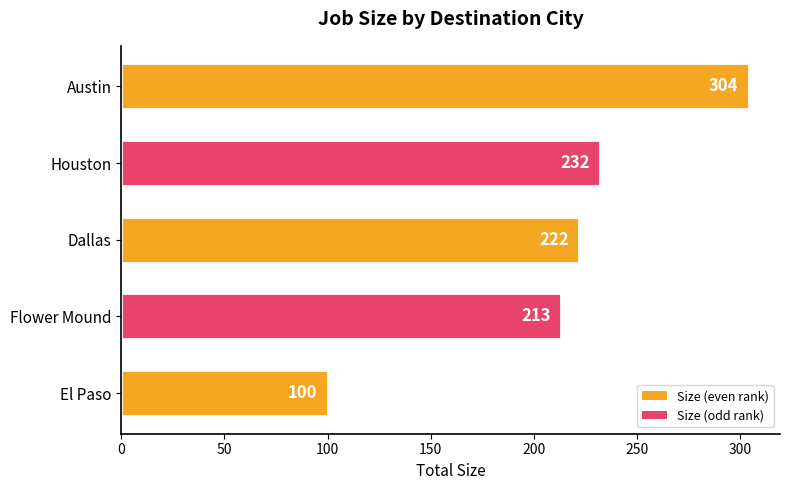

The value at Flower Mound is 111. True or false?

False